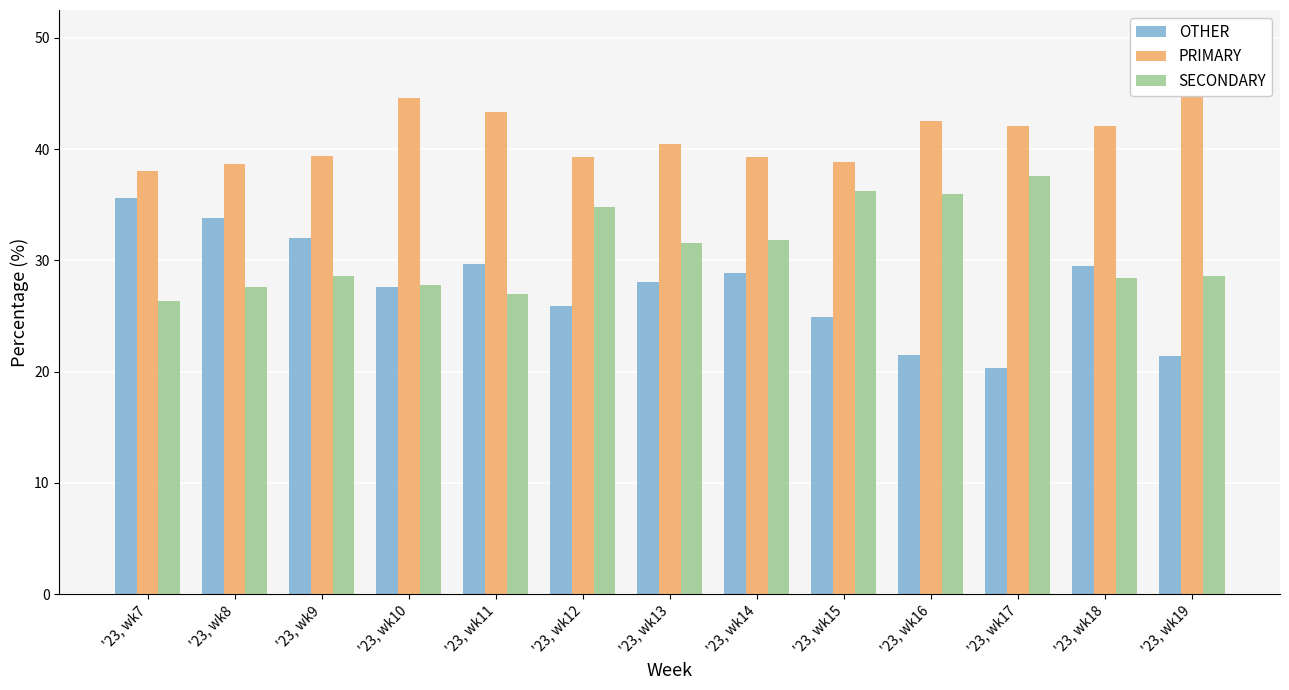

At '23, wk17, list the series in order from smallest to largest.

OTHER, SECONDARY, PRIMARY